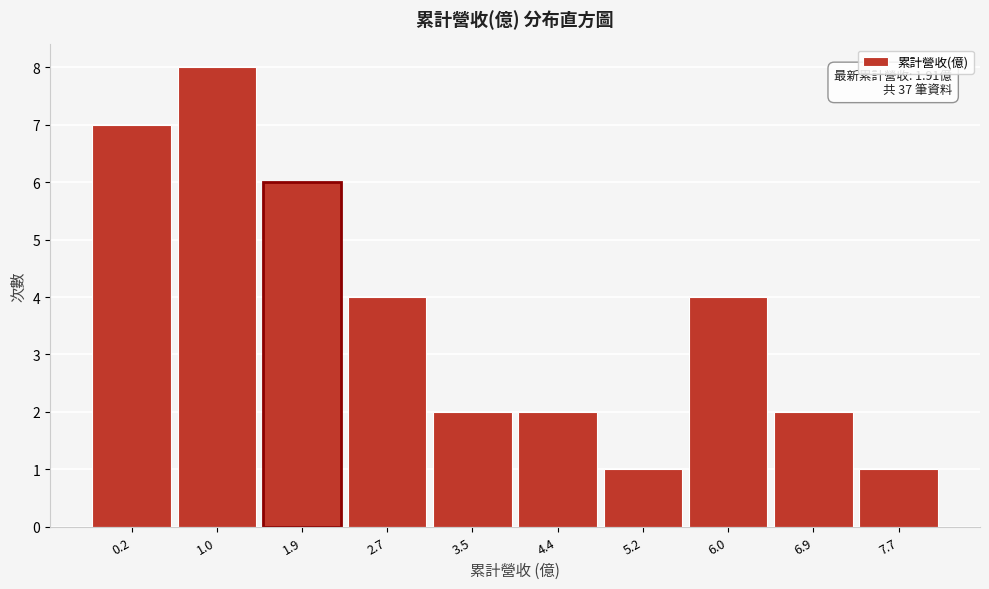

Reading right to left, list all the values displayed in this chart.

7.7=1	6.9=2	6.0=4	5.2=1	4.4=2	3.5=2	2.7=4	1.9=6	1.0=8	0.2=7